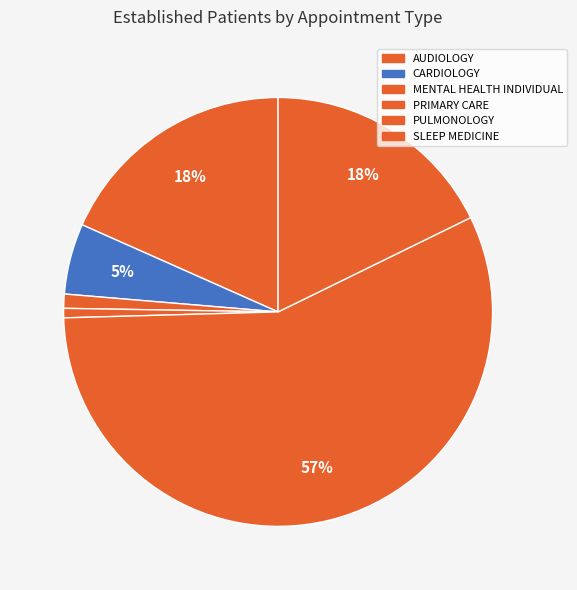

Combined, do SLEEP MEDICINE and AUDIOLOGY account for over 50%?

No